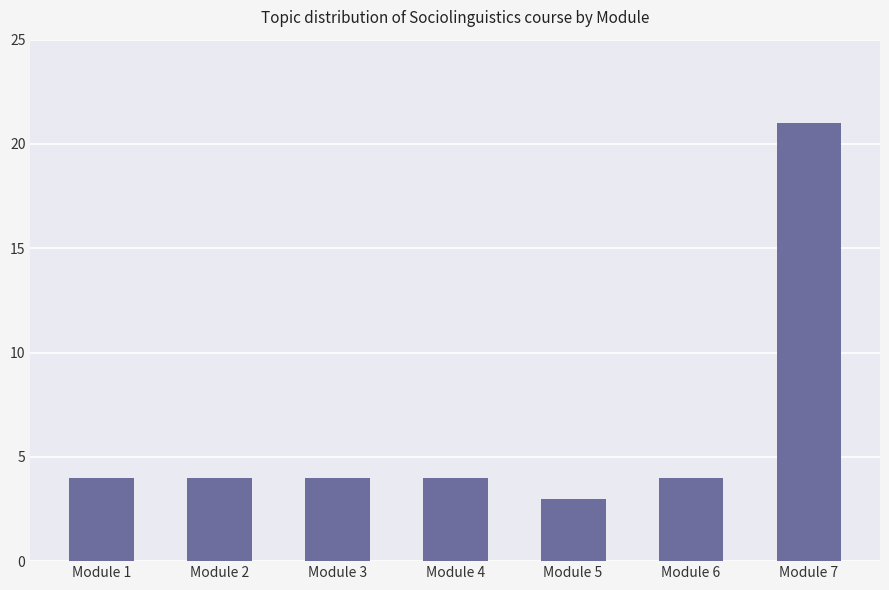

How many series are shown in this chart?

1